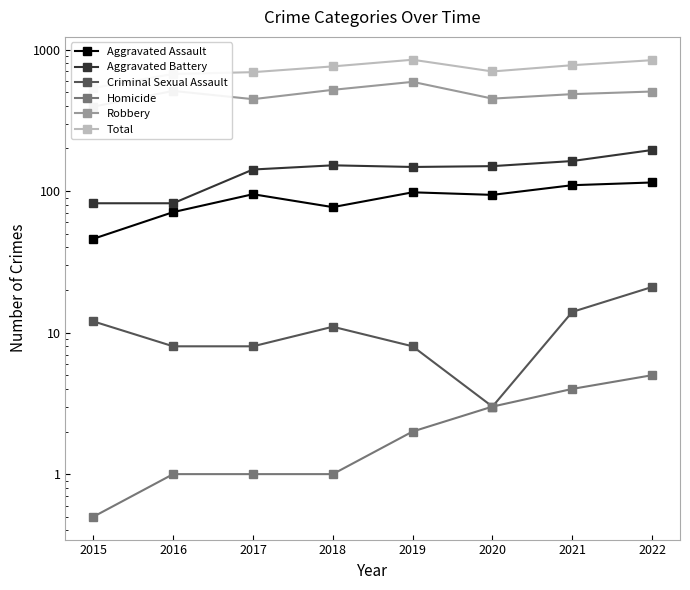

True or false: Aggravated Battery and Robbery cross at least once.

False